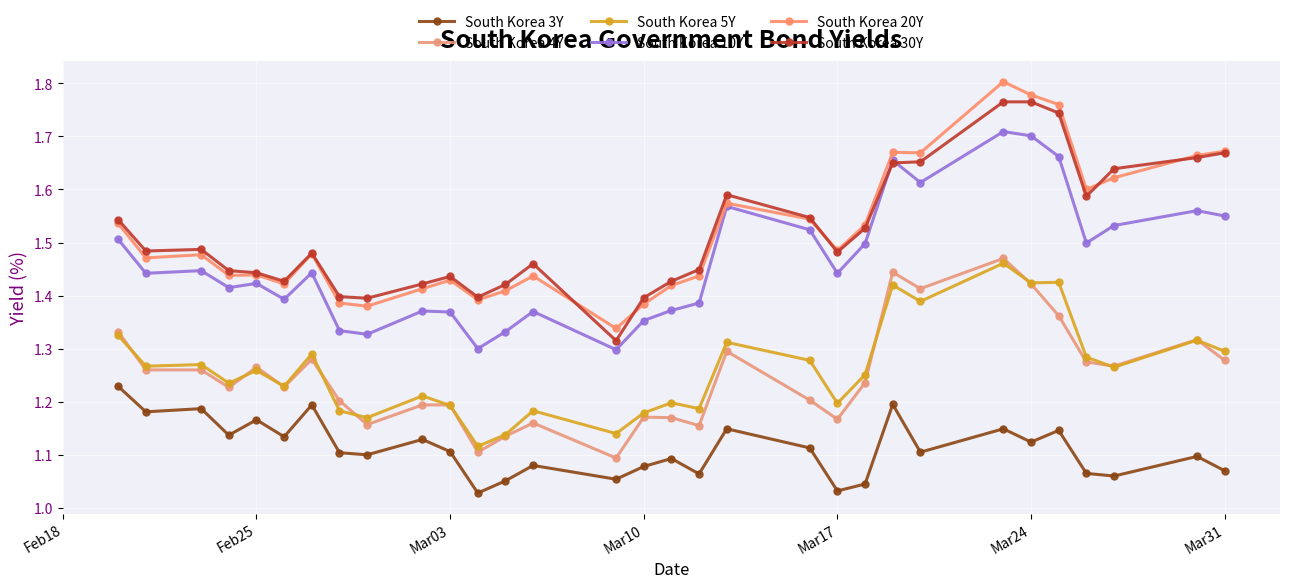

What is the difference between the second highest and minimum values in the South Korea 10Y series?

0.4